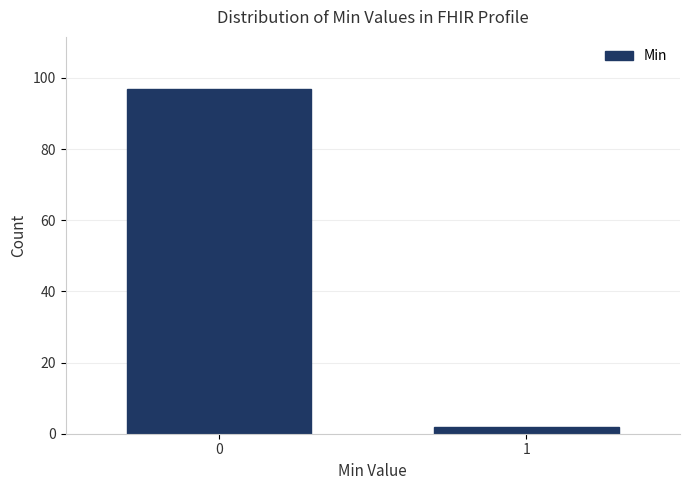

Reading left to right, extract all data points from this chart.

0=97	1=2